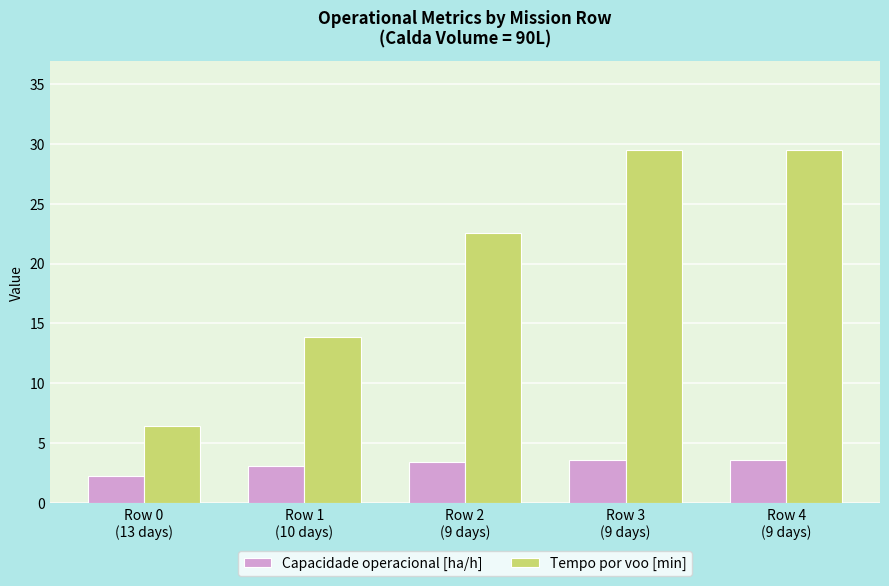

What is the label of the 2nd bar from the left?

Row 1
(10 days)